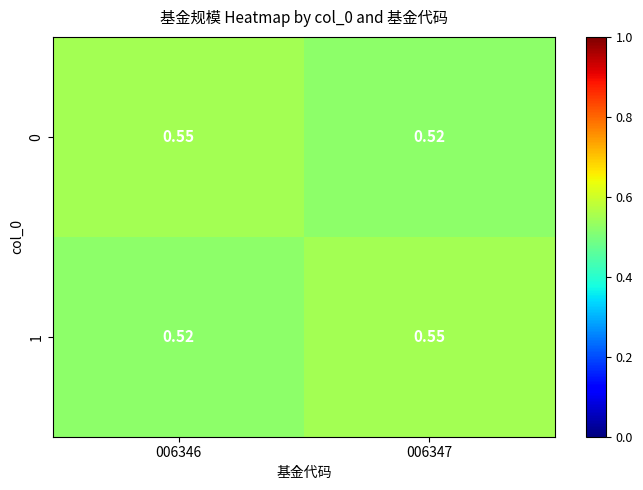

Reading right to left, list all the values displayed in this chart.

0: 006347=0.5	006346=0.6
1: 006347=0.6	006346=0.5